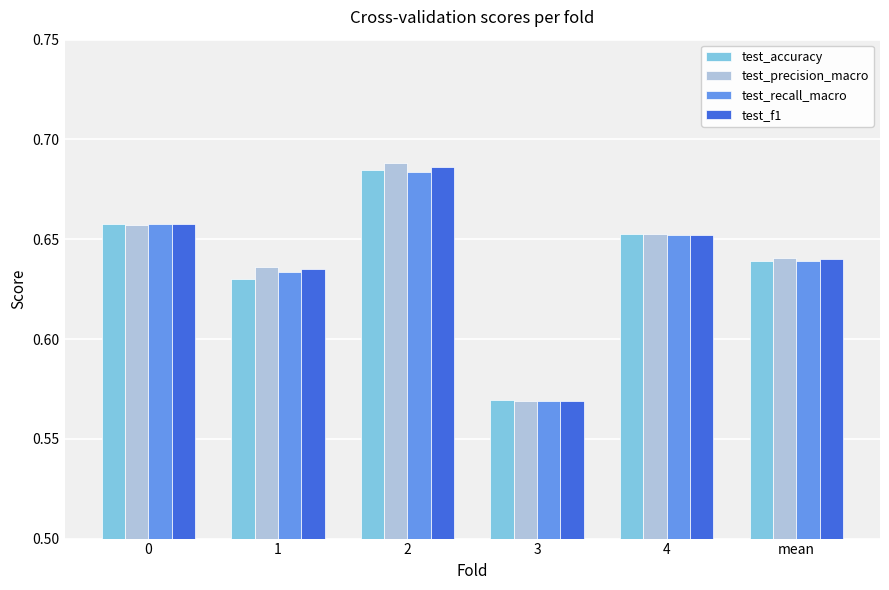

What is the label of the 3rd bar from the right?

3